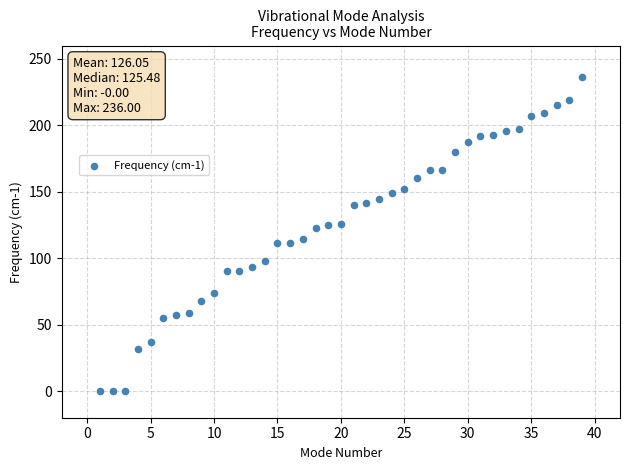

What is the range of X values (max minus min)?

38.0